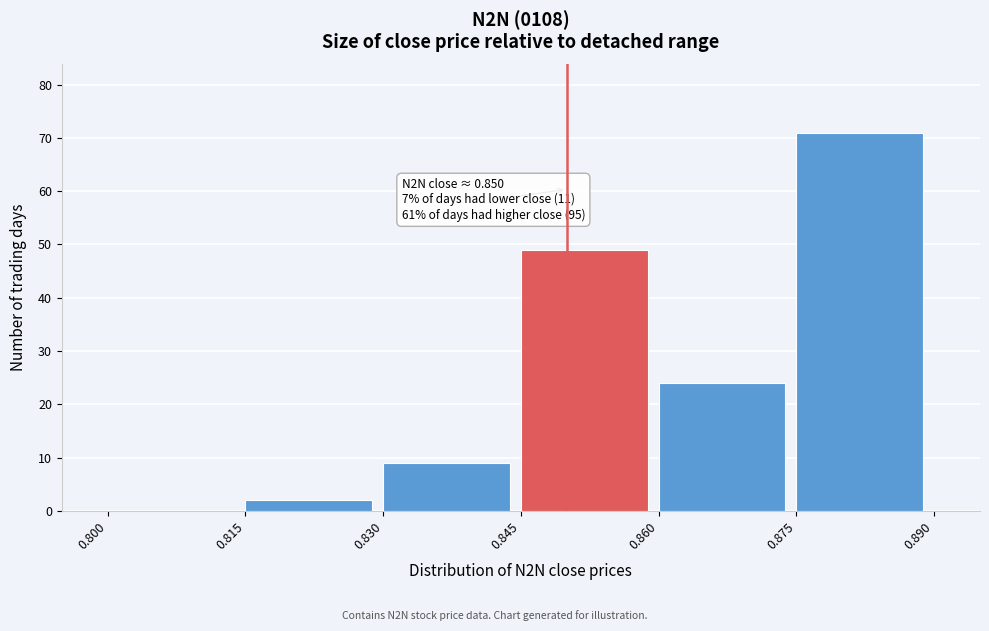

Which range on the x-axis has the tallest bar?

0.875 to 0.890